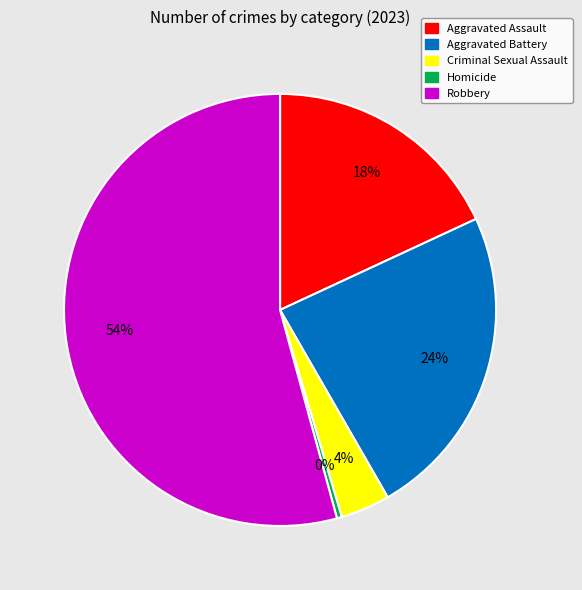

What percentage is the Robbery slice, to the nearest percent?

54%